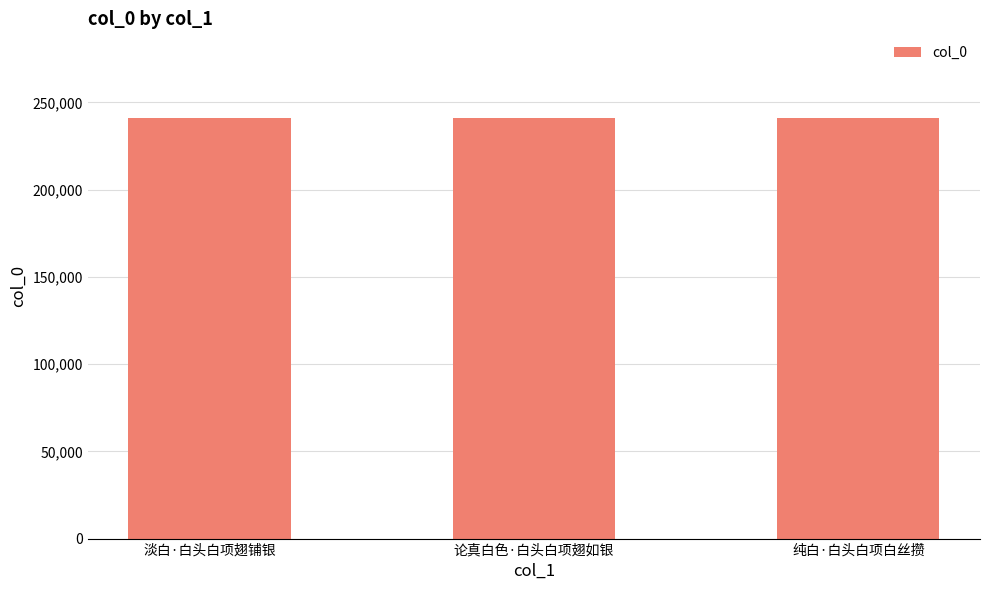

Is it true that the value at 纯白·白头白项白丝攒 is 87952?

False